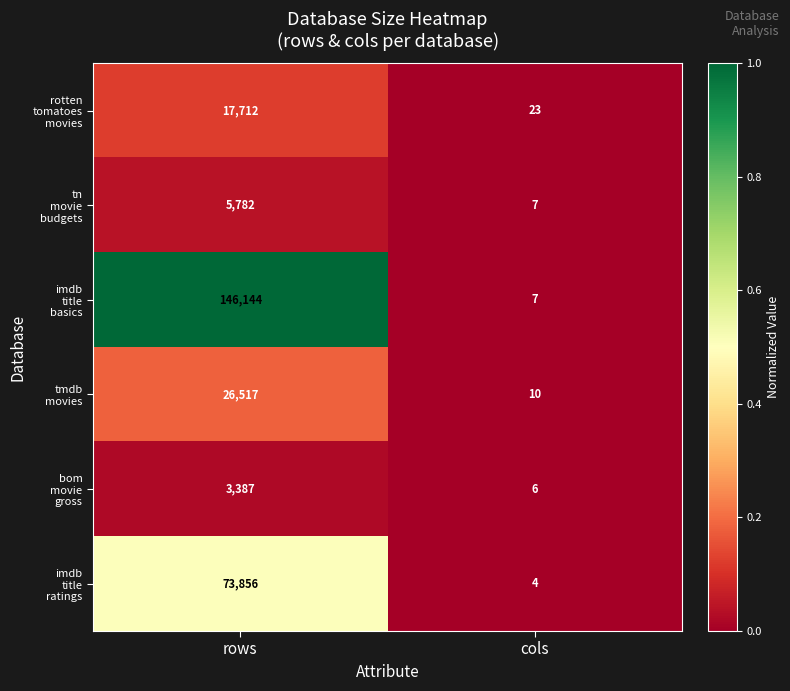

What is the difference between the highest and lowest values at rows?

142757